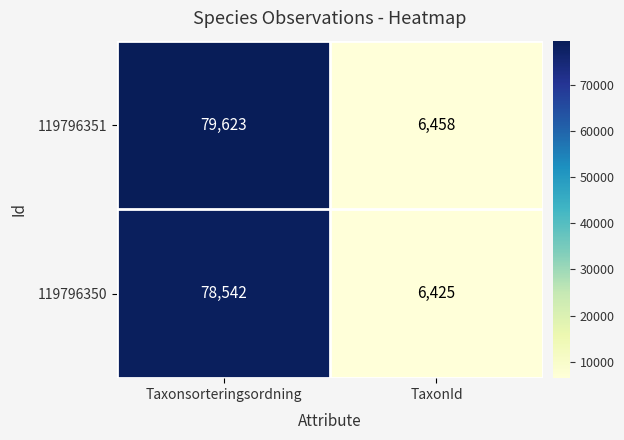

Rank the series by their maximum value, from lowest to highest.

119796350, 119796351